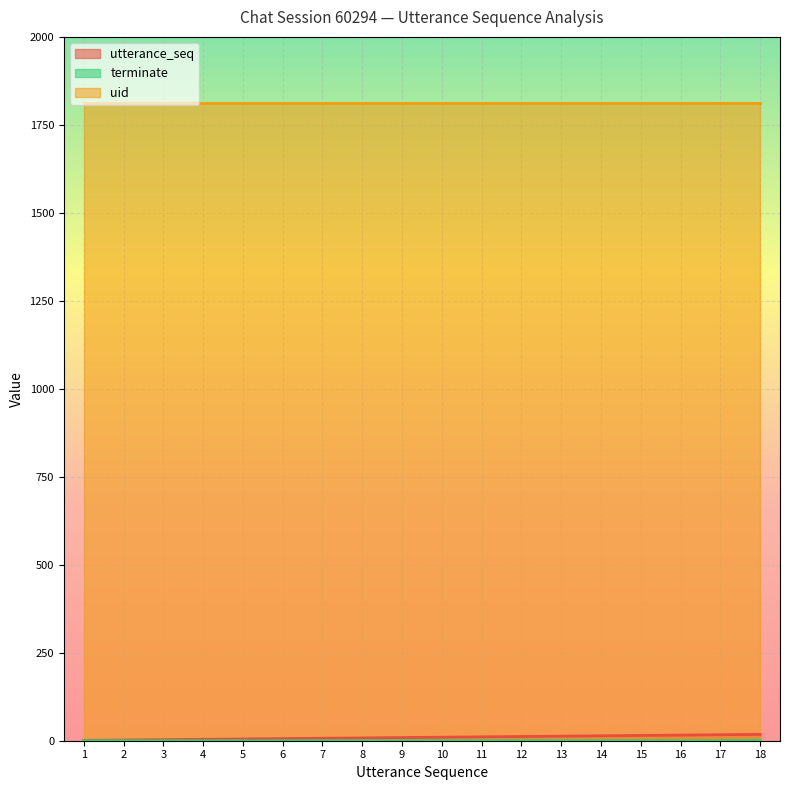

True or false: utterance_seq and terminate cross at least once.

False